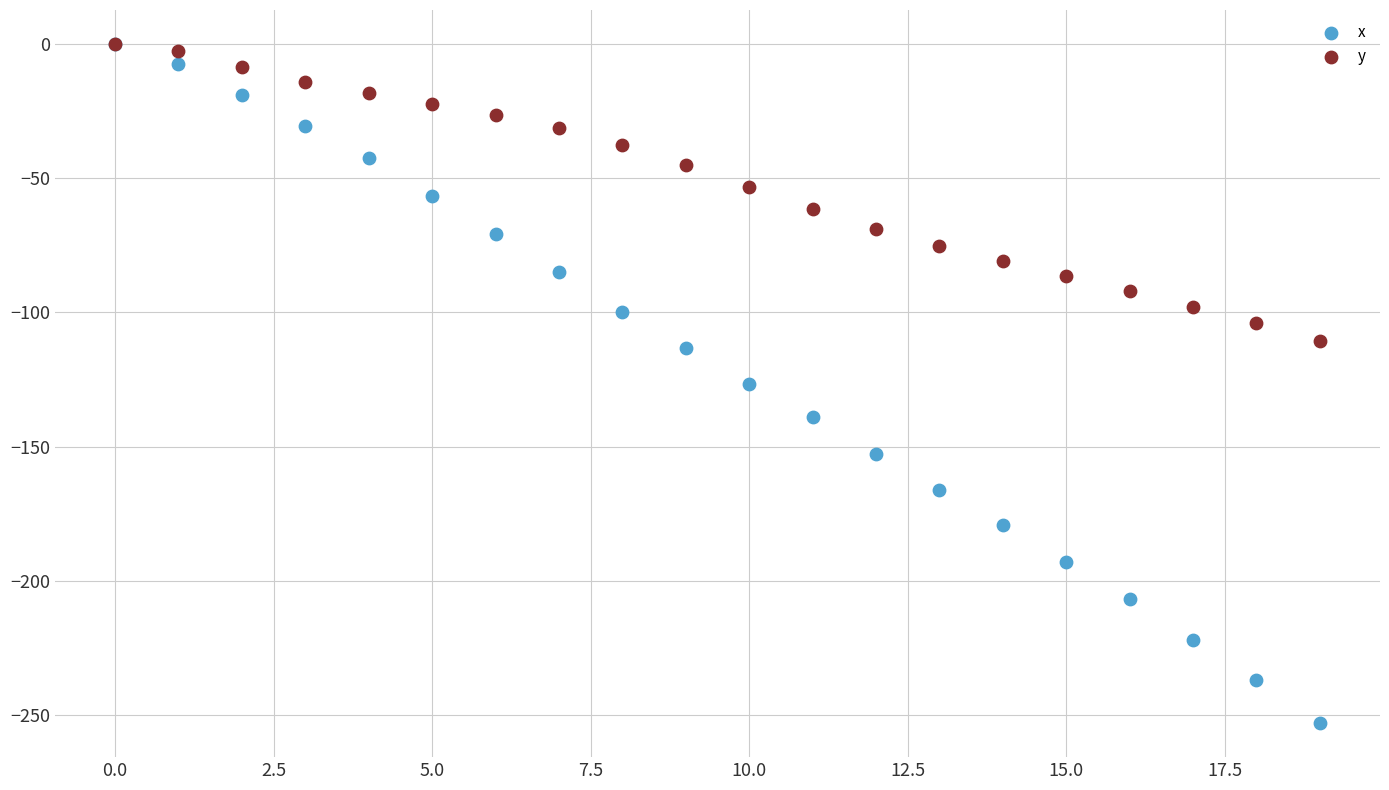

Which series has the largest Y range (max minus min)?

x